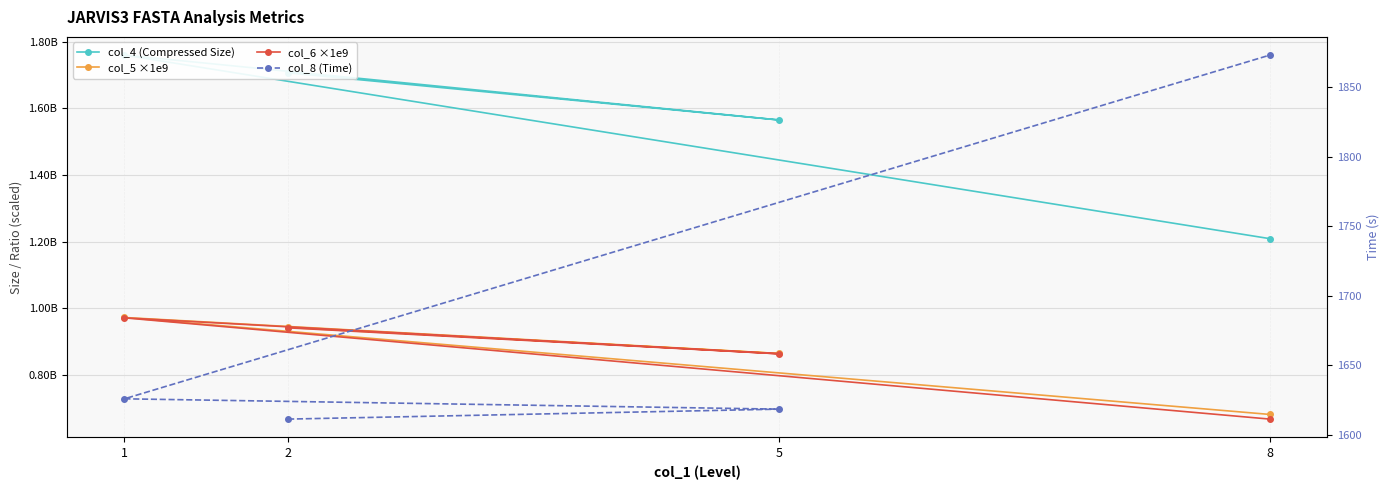

What is the minimum value for col_5 ×1e9?

681000000.0